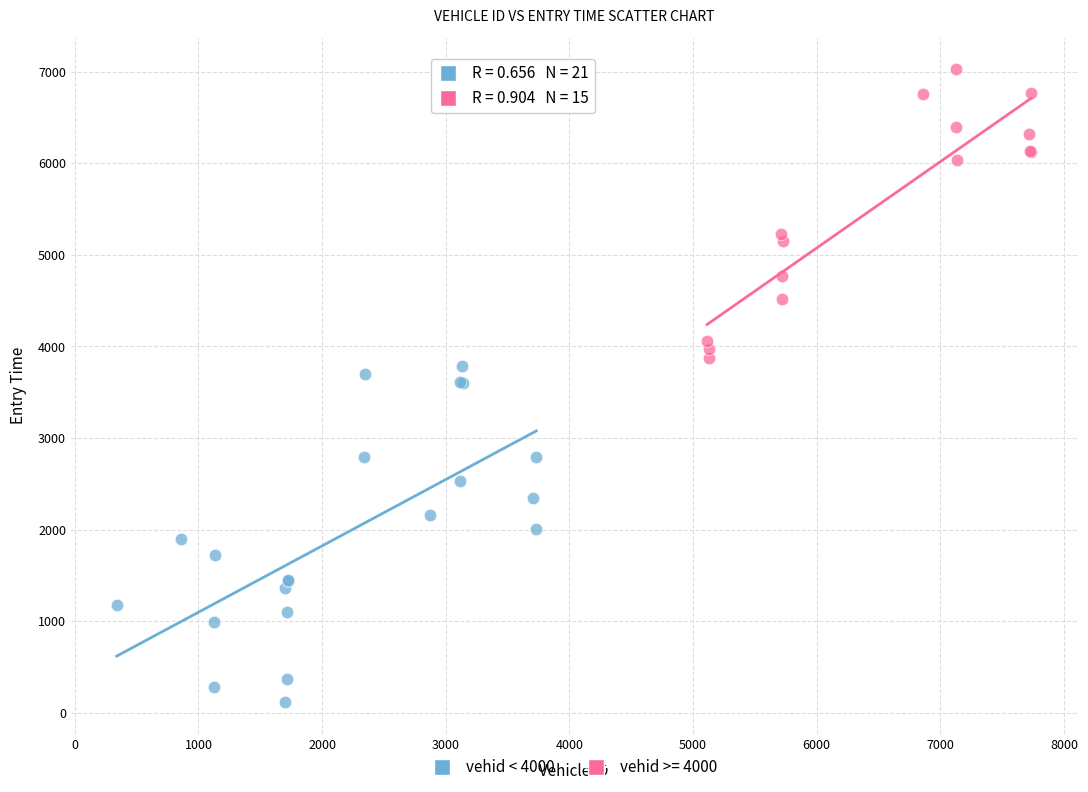

Which series reaches the maximum Y coordinate?

vehid >= 4000